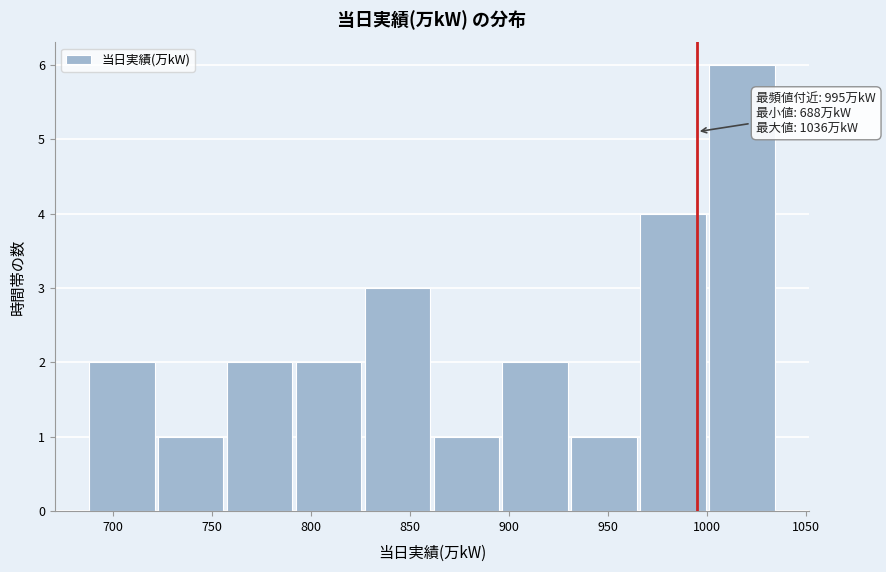

Which range on the x-axis has the tallest bar?

1000 to 1035